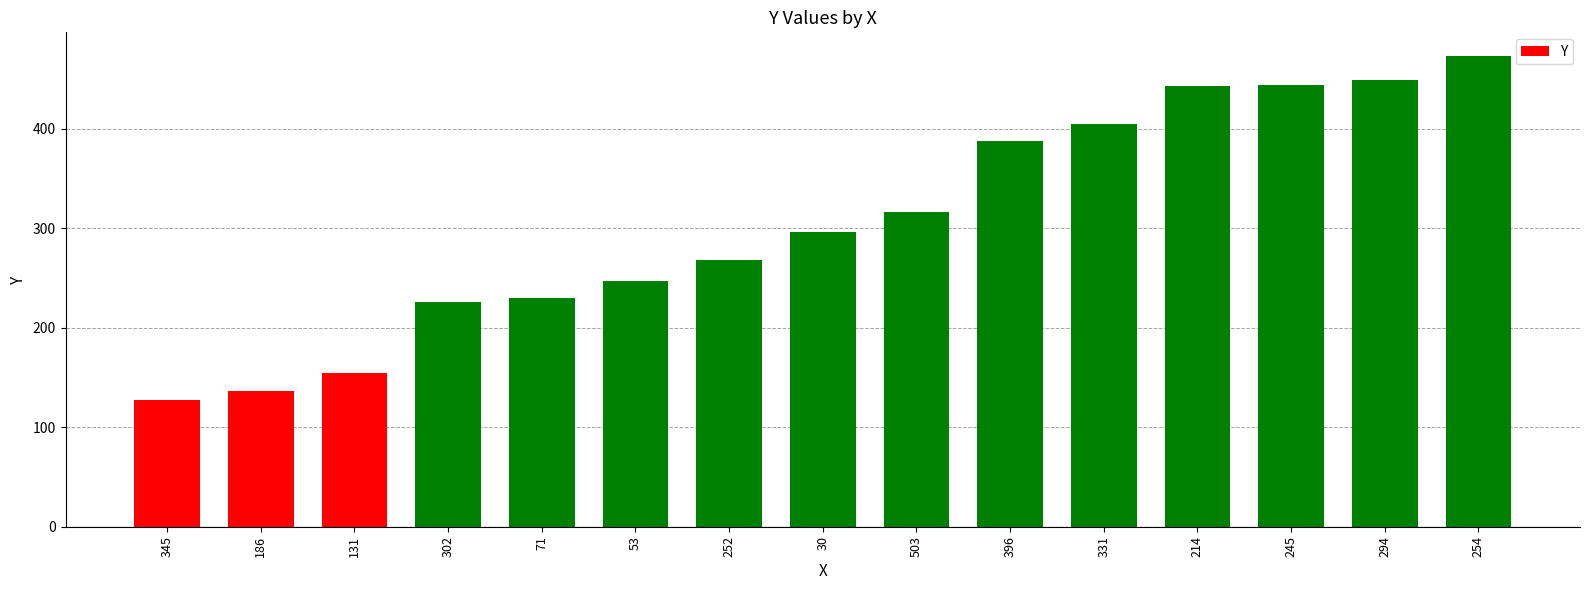

The chart shows a value of 316 at 503. True or false?

True